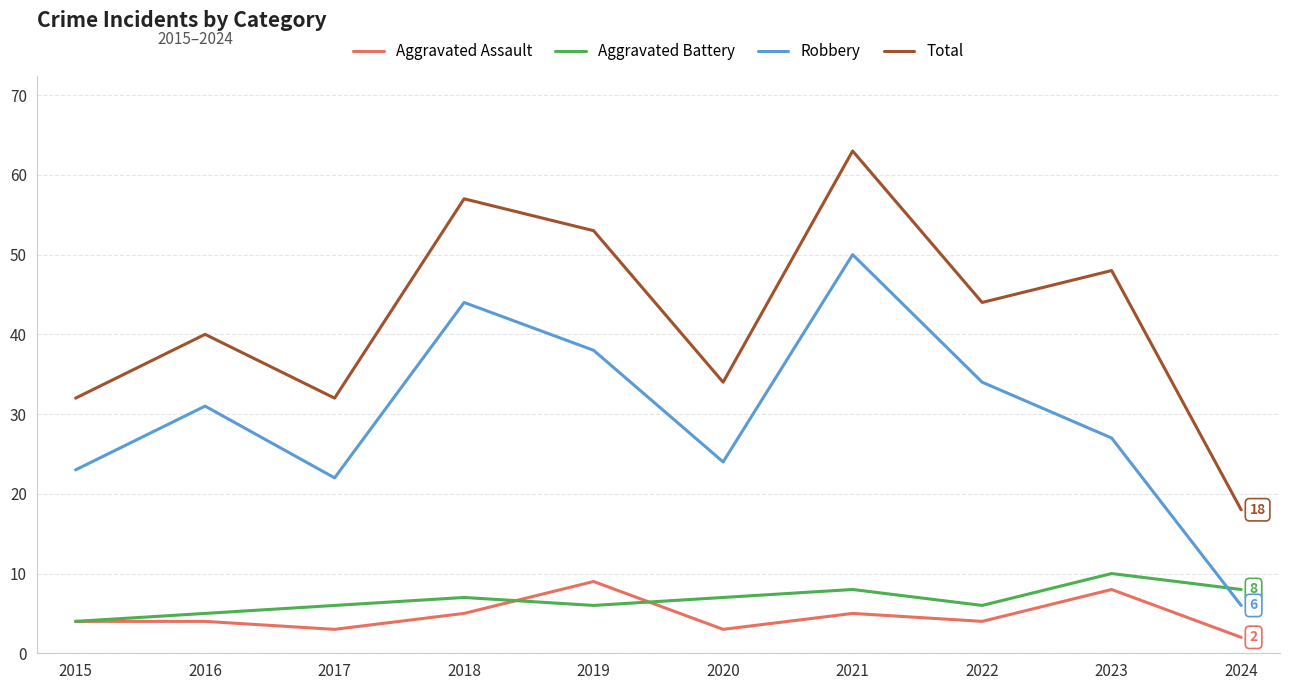

What is the difference between the second highest and second lowest values in the Robbery series?

22